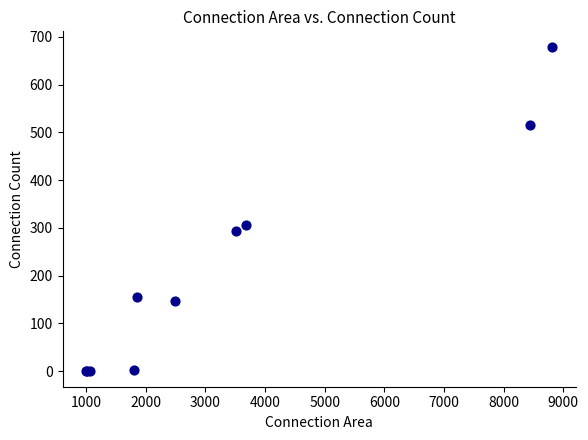

What Y value in the scatter plot is closest to 339?

307